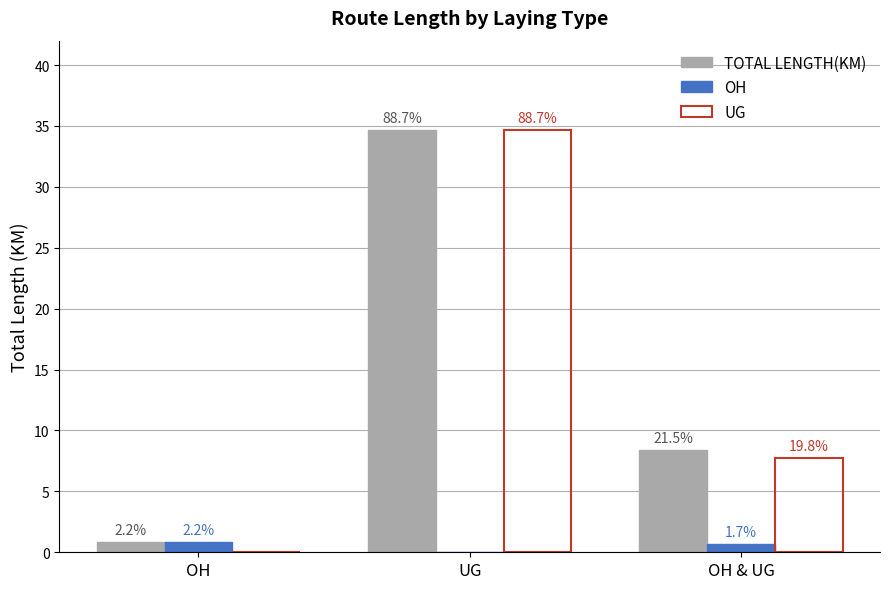

List the labels in order of OH value, largest first.

OH, OH & UG, UG